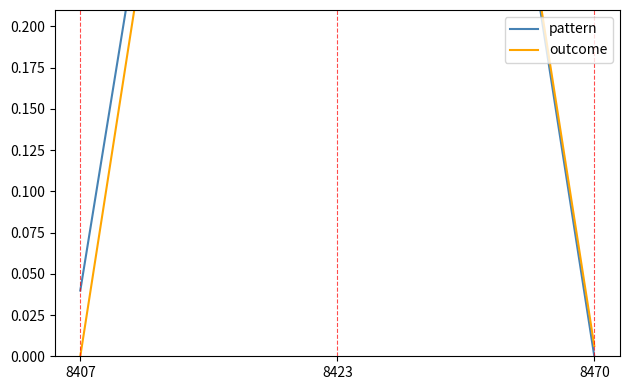

Reading left to right, list all the values displayed in this chart.

pattern: 8407=0.0	8423=1.0	8470=0.0
outcome: 8407=0.0	8423=1.0	8470=0.0